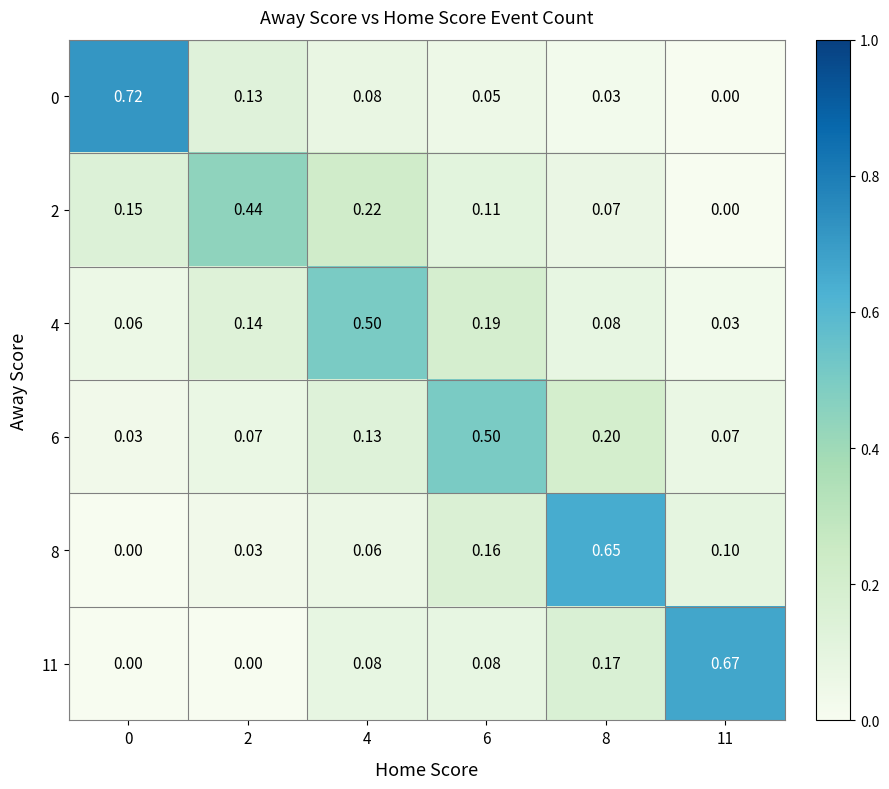

Is the value of 11 at 0 greater than the value of 4 at 2?

No